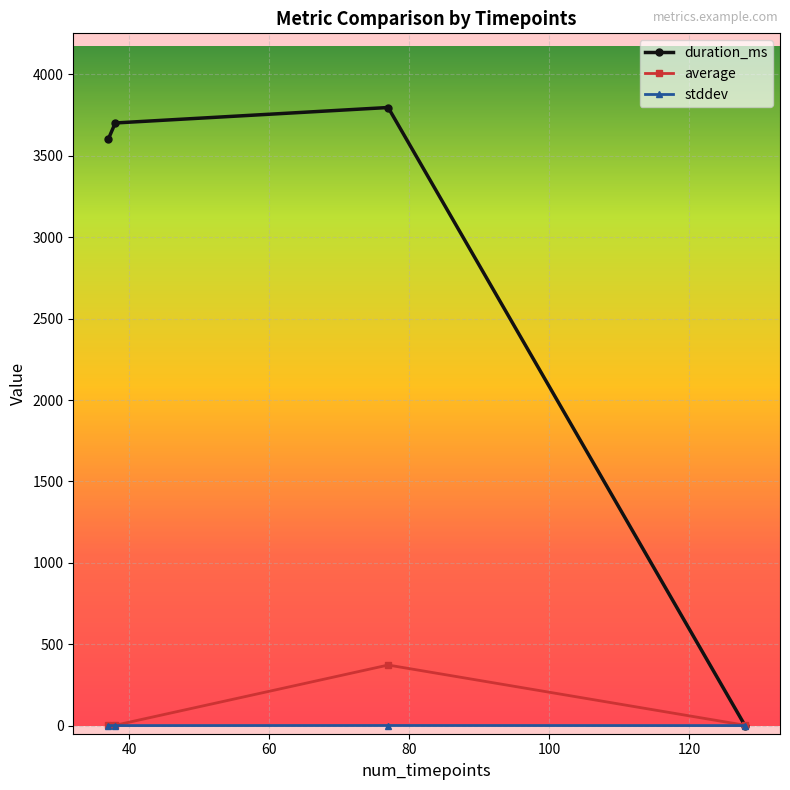

Does the chart display data point markers on the line(s)?

Yes